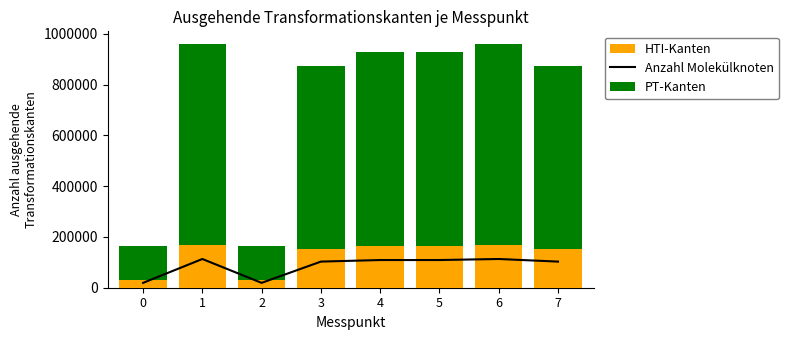

What is the difference between the maximum and minimum values in the PT-Kanten series?

799046.8